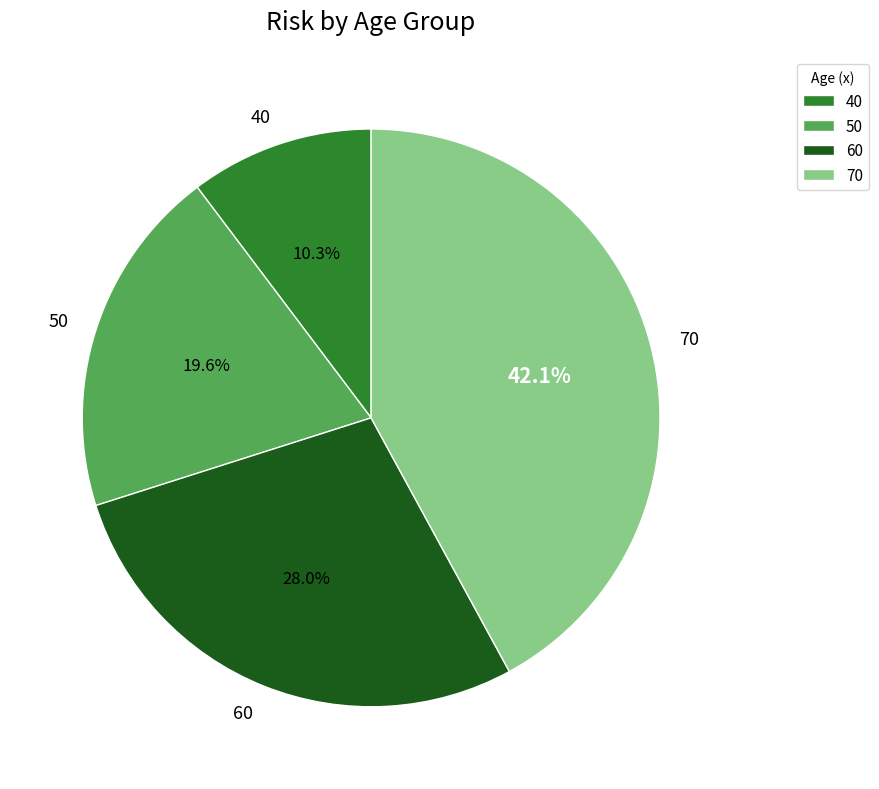

Which category has the biggest portion of the pie?

70